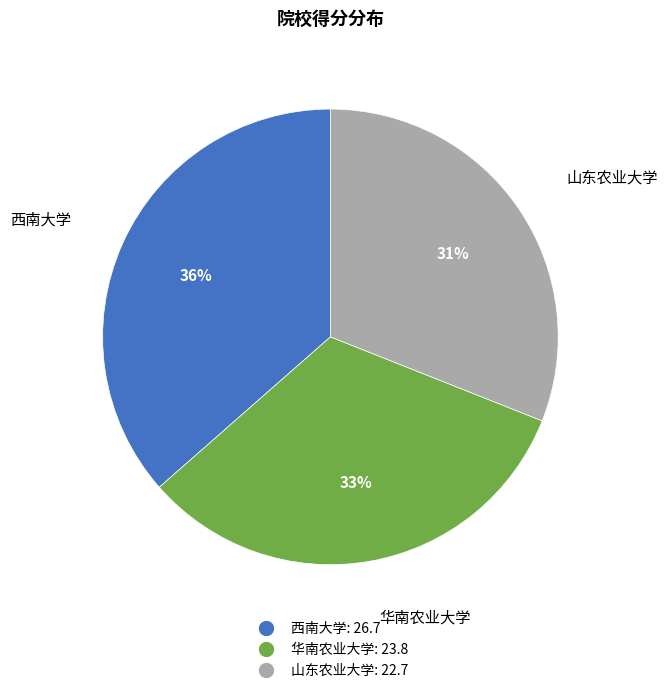

Which has a higher value, 西南大学 or 华南农业大学?

西南大学